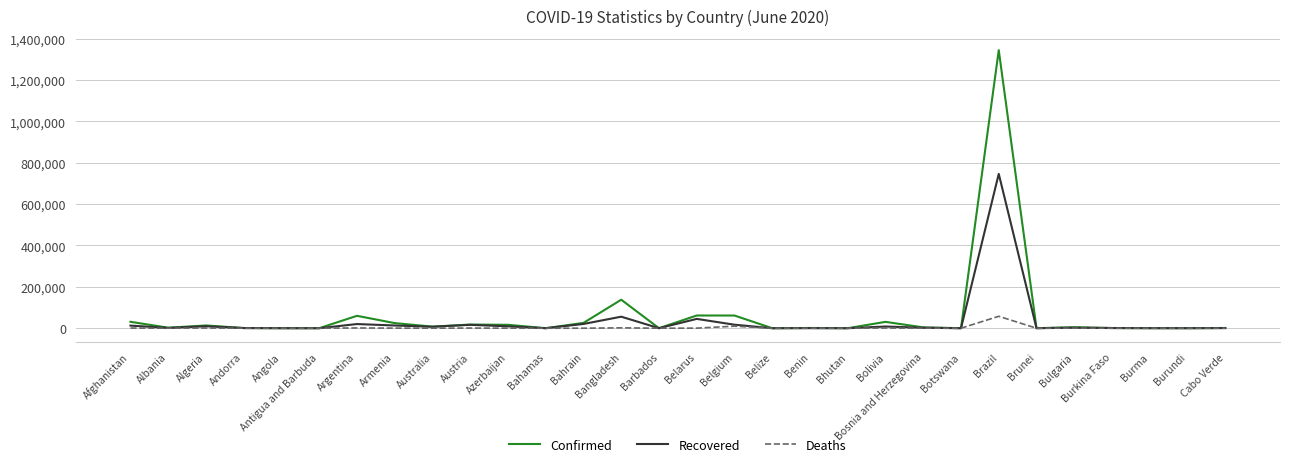

Which series has the widest spread of values?

Confirmed